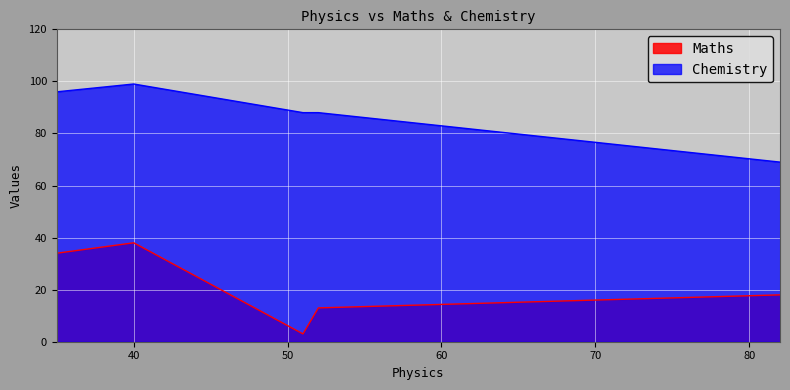

How many Chemistry values are between 88 and 96?

3